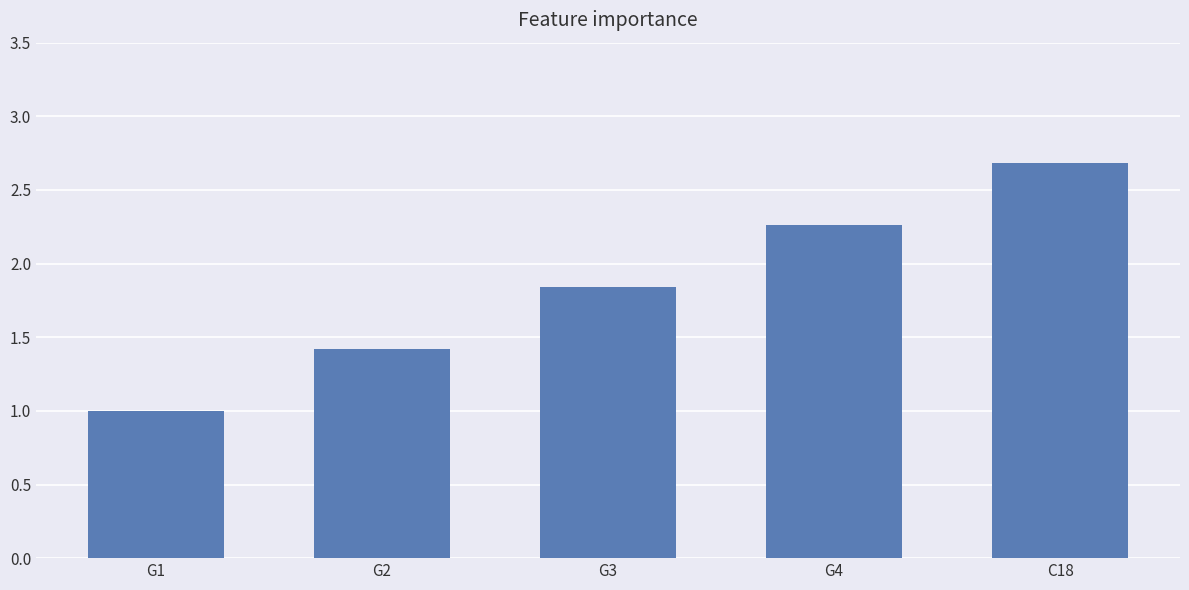

What is the approximate value at G1?

1.0